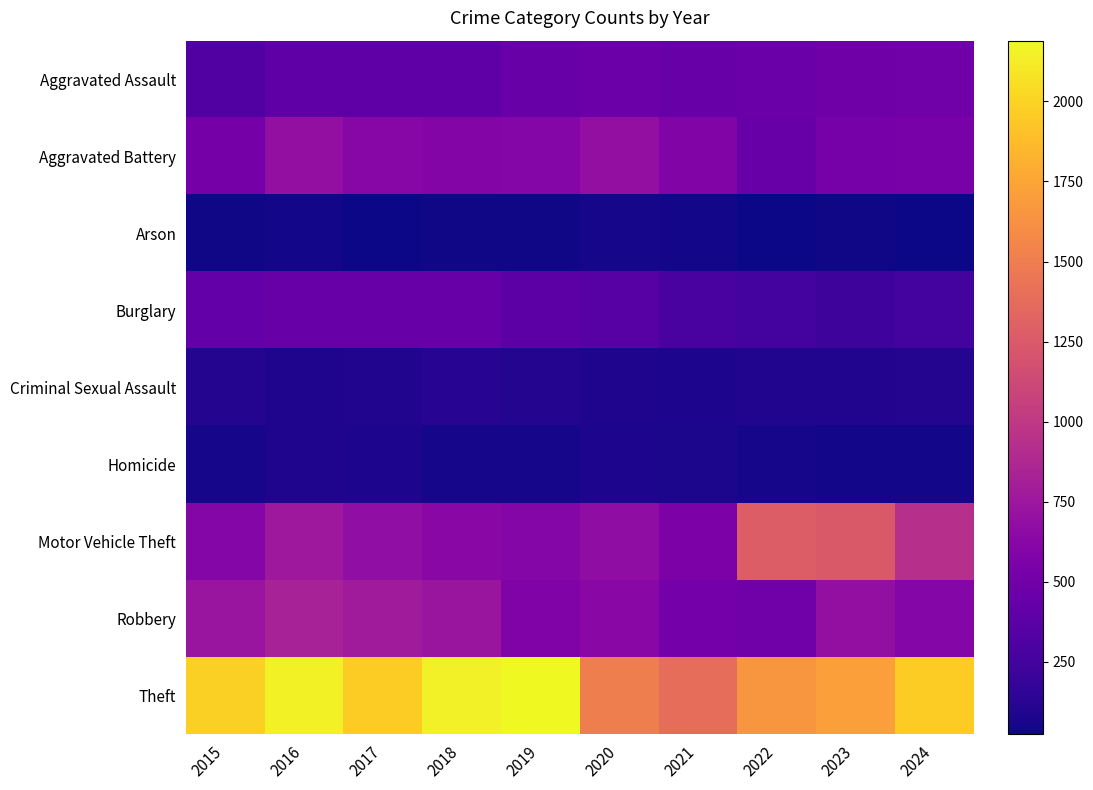

Which series has the largest total across all categories?

Theft